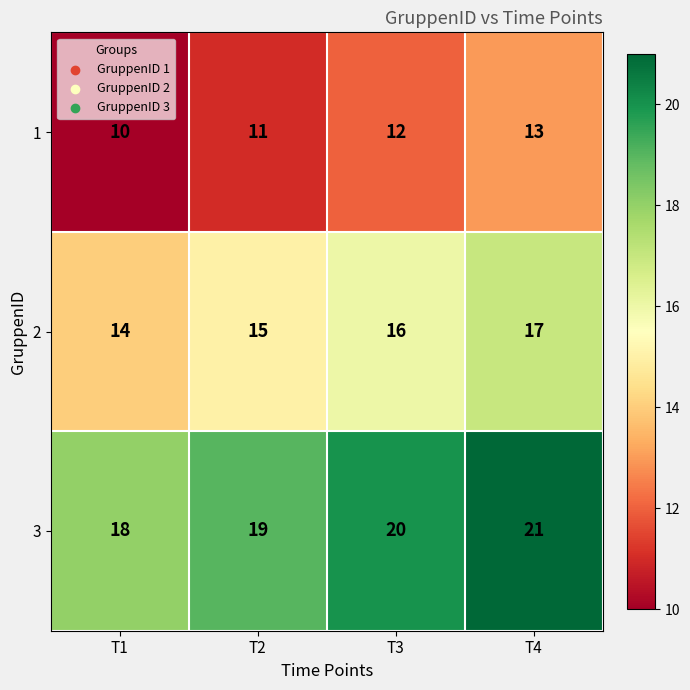

Which category has the highest value in the 2 series?

T4